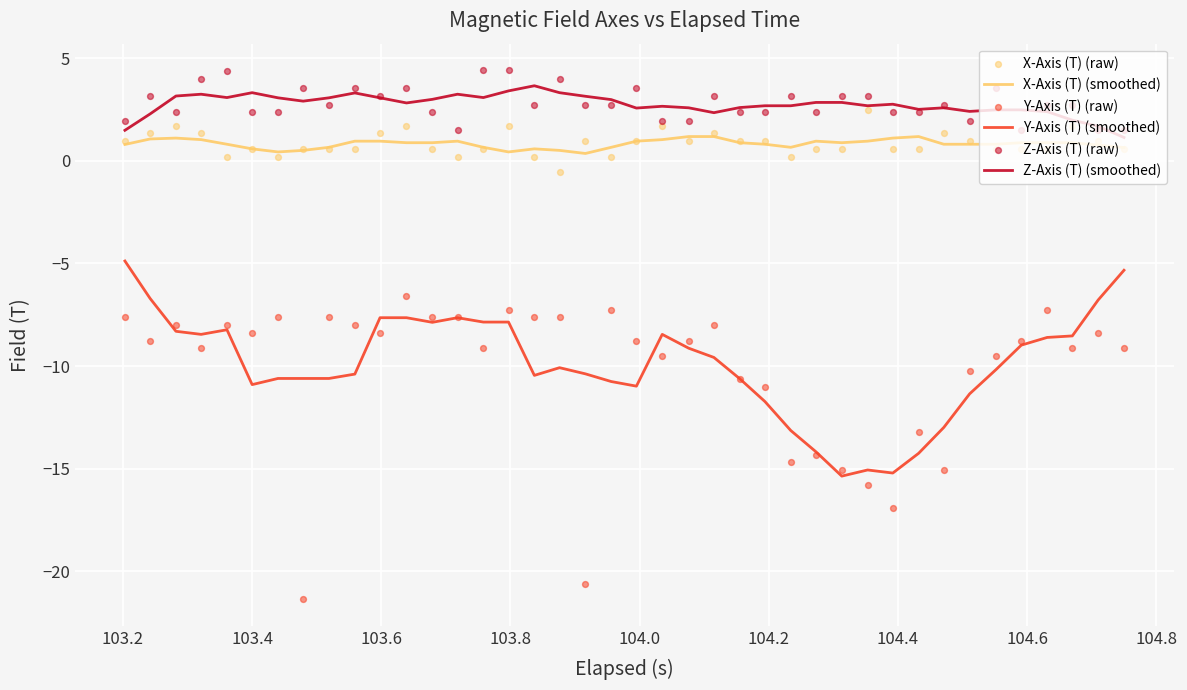

Which series contains the lowest Y value?

Y-Axis (T) (raw)